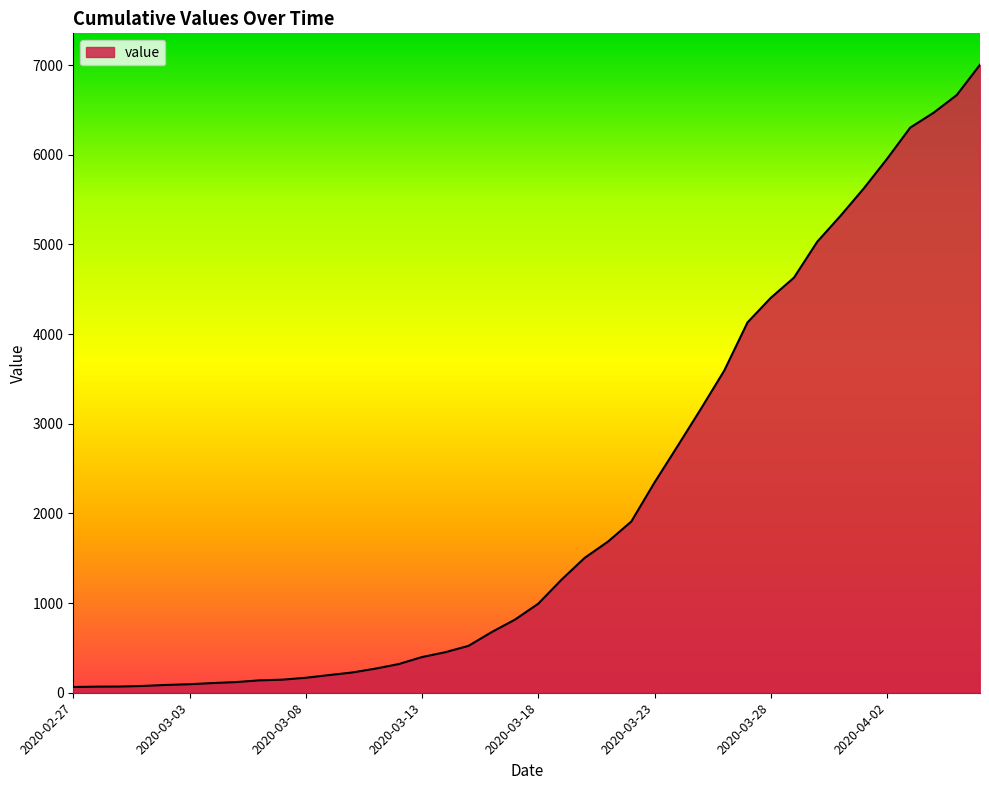

What is the greatest value displayed?

7004